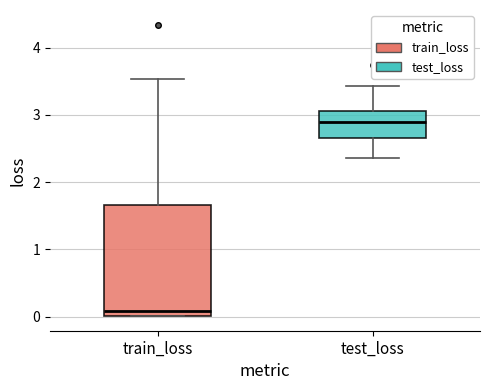

Where does the median line of the box for train_loss sit on the y-axis? The values are not printed on the chart, so give them approximately, as read against the axis.

0.1